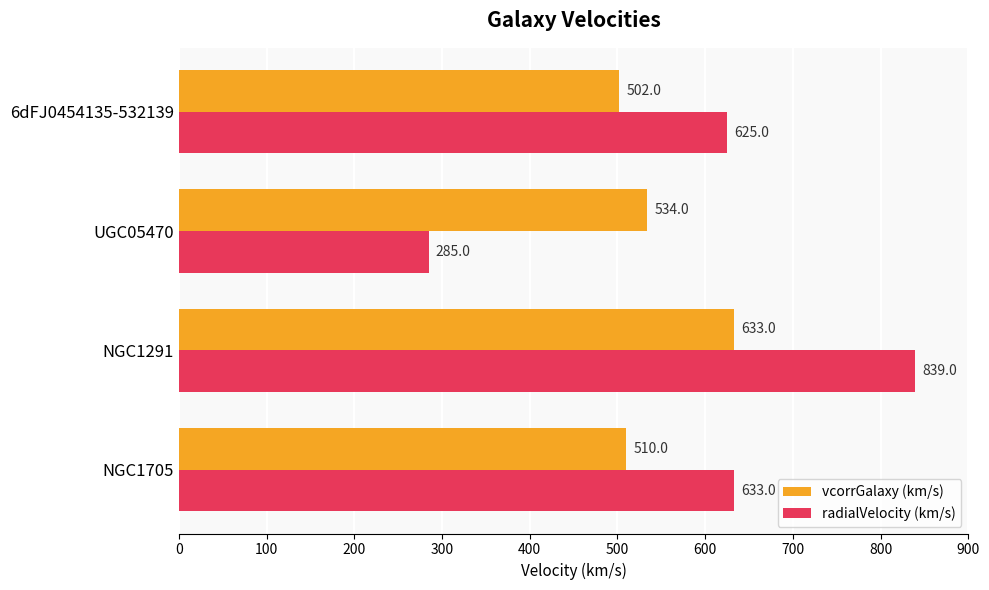

List the series in order of their overall mean, lowest first.

vcorrGalaxy (km/s), radialVelocity (km/s)